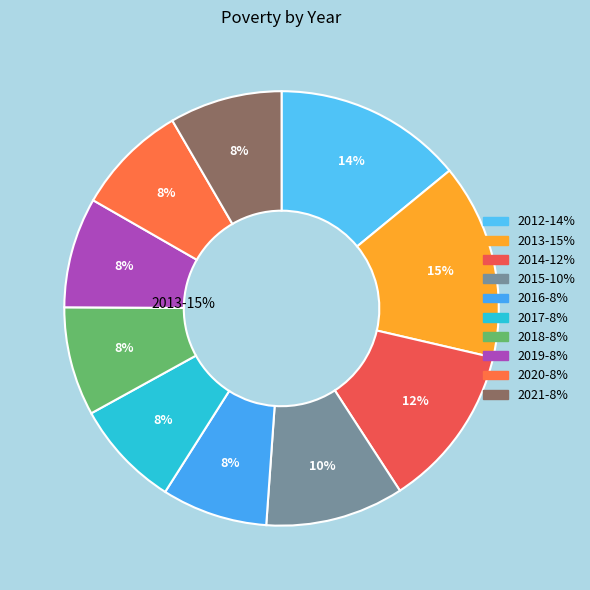

Count the number of slices in the pie.

10